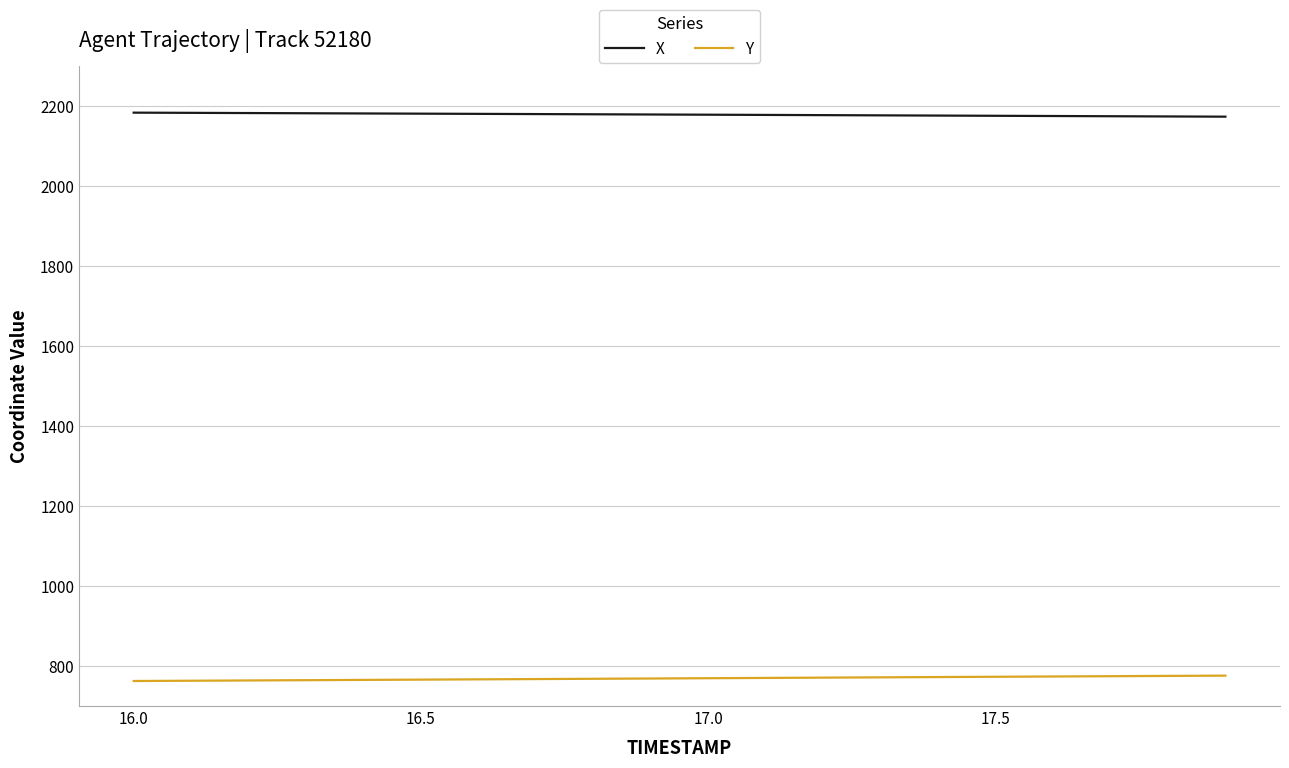

List the series in order of their overall mean, lowest first.

Y, X